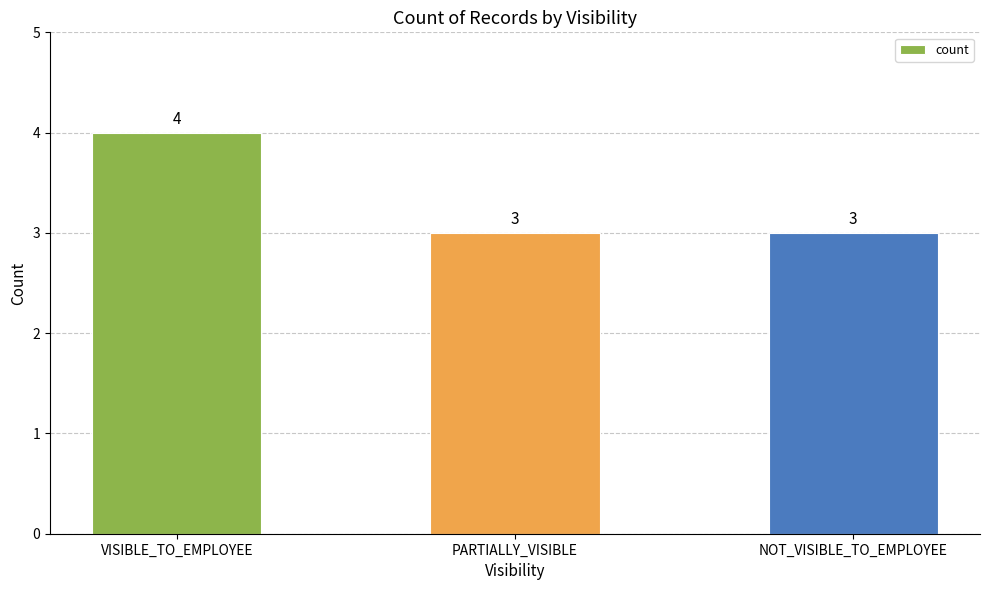

Are the bars horizontal?

No